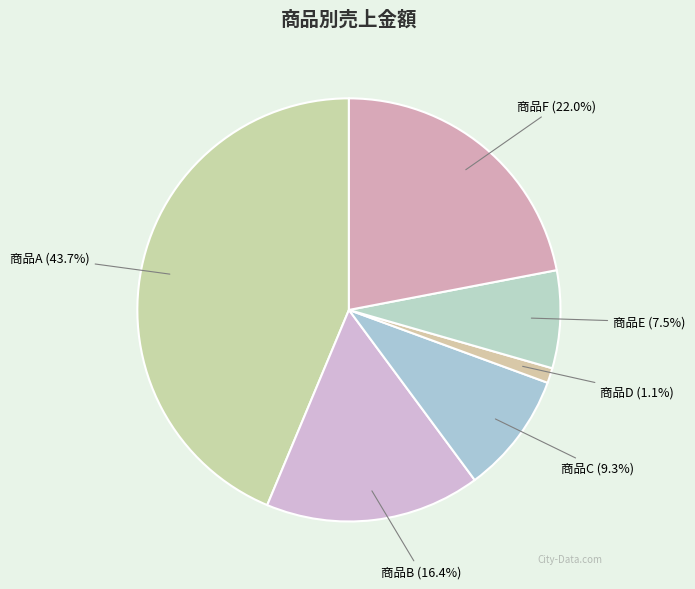

To the nearest percent, what portion does 商品D represent?

1%